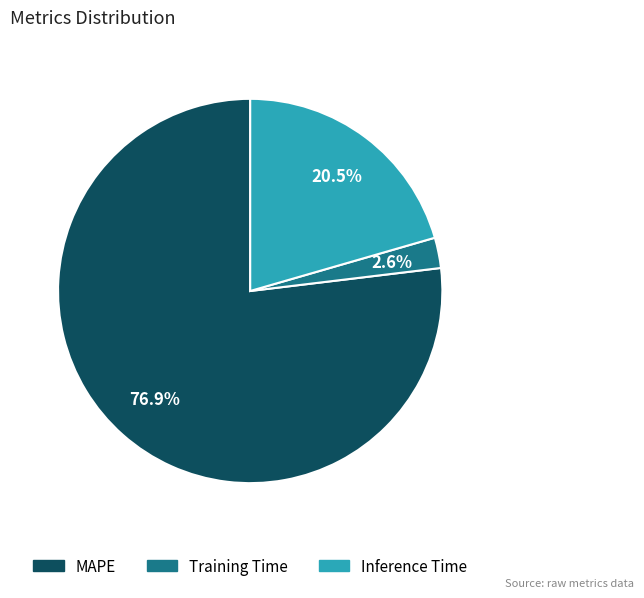

How many slices are in this pie chart?

3